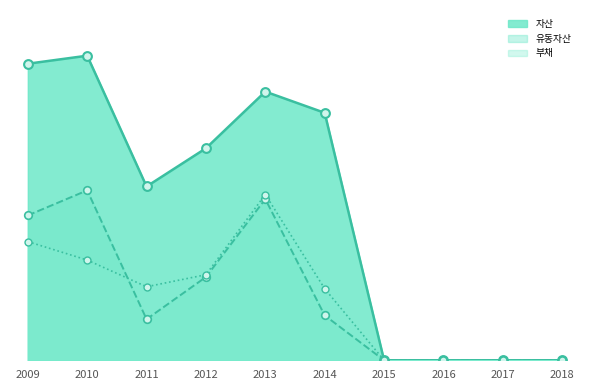

Which series contains the highest Y value?

자산